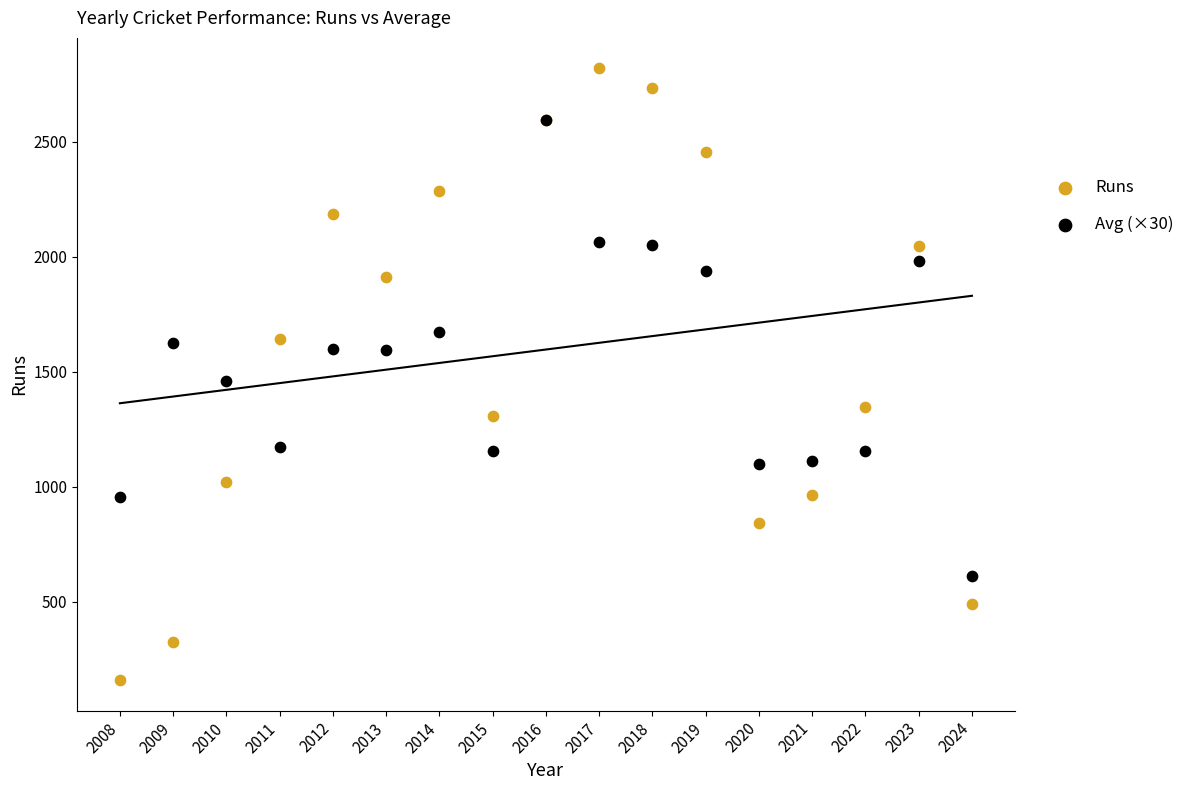

Across all series, what Y value is closest to 1488?

1458.3